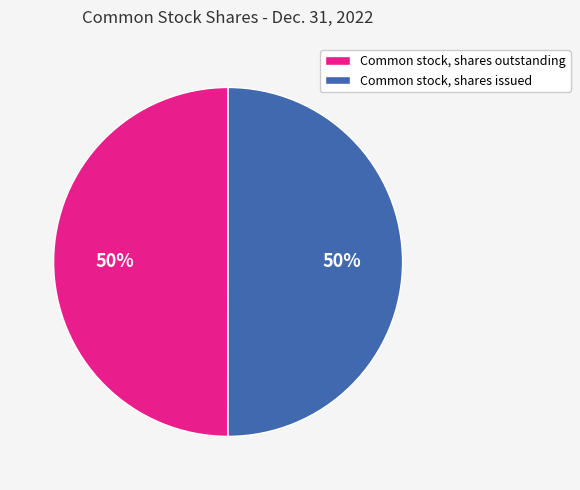

How many slices are in this pie chart?

2